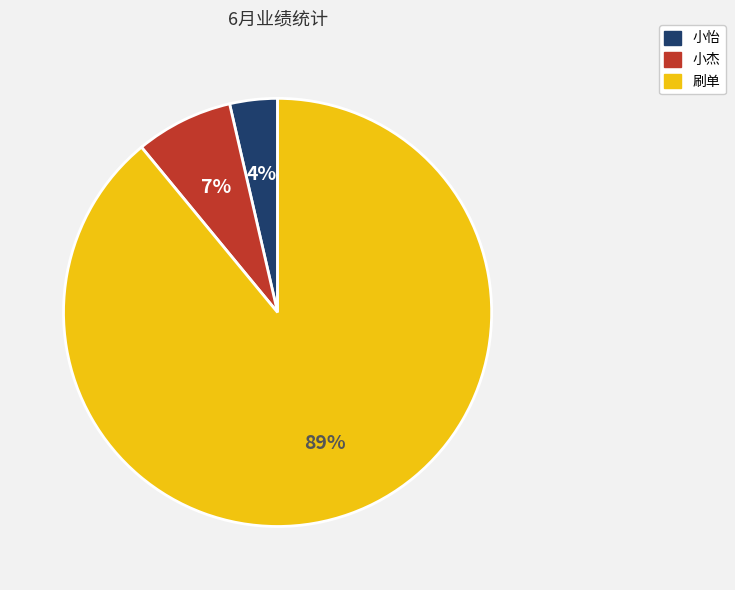

What is the majority slice?

刷单